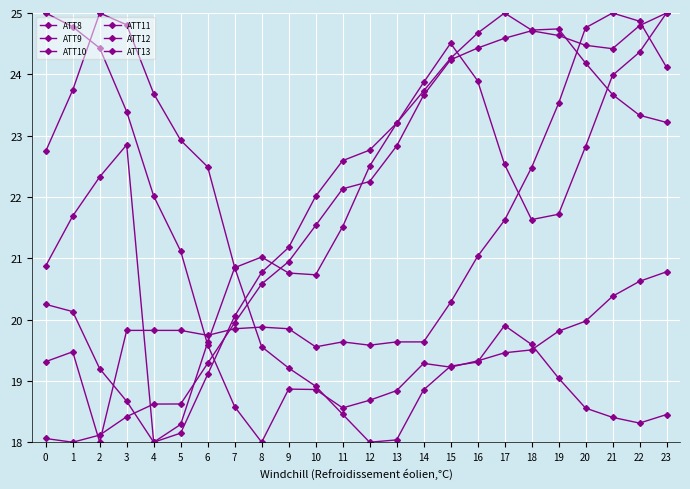

Reading left to right, extract all data points from this chart.

ATT8: 0=19.3	1=19.5	2=18.0	3=19.8	4=19.8	5=19.8	6=19.7	7=19.9	8=19.9	9=19.9	10=19.6	11=19.6	12=19.6	13=19.6	14=19.6	15=20.3	16=21.0	17=21.6	18=22.5	19=23.5	20=24.8	21=25.0	22=24.9	23=24.1
ATT9: 0=22.7	1=23.7	2=25.0	3=24.8	4=23.7	5=22.9	6=22.5	7=20.9	8=19.6	9=19.2	10=18.9	11=18.5	12=18.0	13=18.0	14=18.9	15=19.2	16=19.3	17=19.9	18=19.6	19=19.0	20=18.6	21=18.4	22=18.3	23=18.5
ATT10: 0=25.0	1=24.8	2=24.4	3=23.4	4=22.0	5=21.1	6=19.6	7=18.6	8=18.0	9=18.9	10=18.9	11=18.6	12=18.7	13=18.8	14=19.3	15=19.2	16=19.3	17=19.5	18=19.5	19=19.8	20=20.0	21=20.4	22=20.6	23=20.8
ATT11: 0=18.1	1=18.0	2=18.1	3=18.4	4=18.6	5=18.6	6=19.3	7=19.9	8=20.6	9=20.9	10=21.5	11=22.1	12=22.3	13=22.8	14=23.7	15=24.2	16=24.4	17=24.6	18=24.7	19=24.6	20=24.5	21=24.4	22=24.8	23=25.0
ATT12: 0=20.2	1=20.1	2=19.2	3=18.7	4=18.0	5=18.1	6=19.1	7=20.1	8=20.8	9=21.2	10=22.0	11=22.6	12=22.8	13=23.2	14=23.7	15=24.3	16=24.7	17=25.0	18=24.7	19=24.7	20=24.2	21=23.7	22=23.3	23=23.2
ATT13: 0=20.9	1=21.7	2=22.3	3=22.9	4=18.0	5=18.3	6=19.6	7=20.8	8=21.0	9=20.8	10=20.7	11=21.5	12=22.5	13=23.2	14=23.9	15=24.5	16=23.9	17=22.5	18=21.6	19=21.7	20=22.8	21=24.0	22=24.4	23=25.0